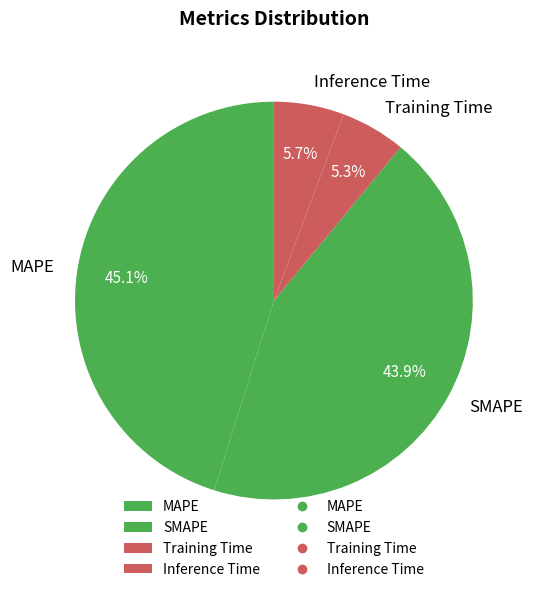

Does any single category account for the majority?

No